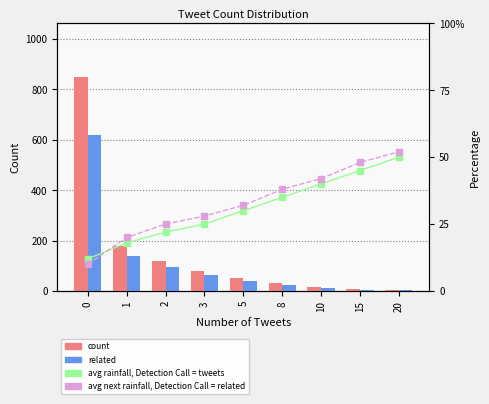

Are the bars grouped side by side (vs. stacked)?

Yes